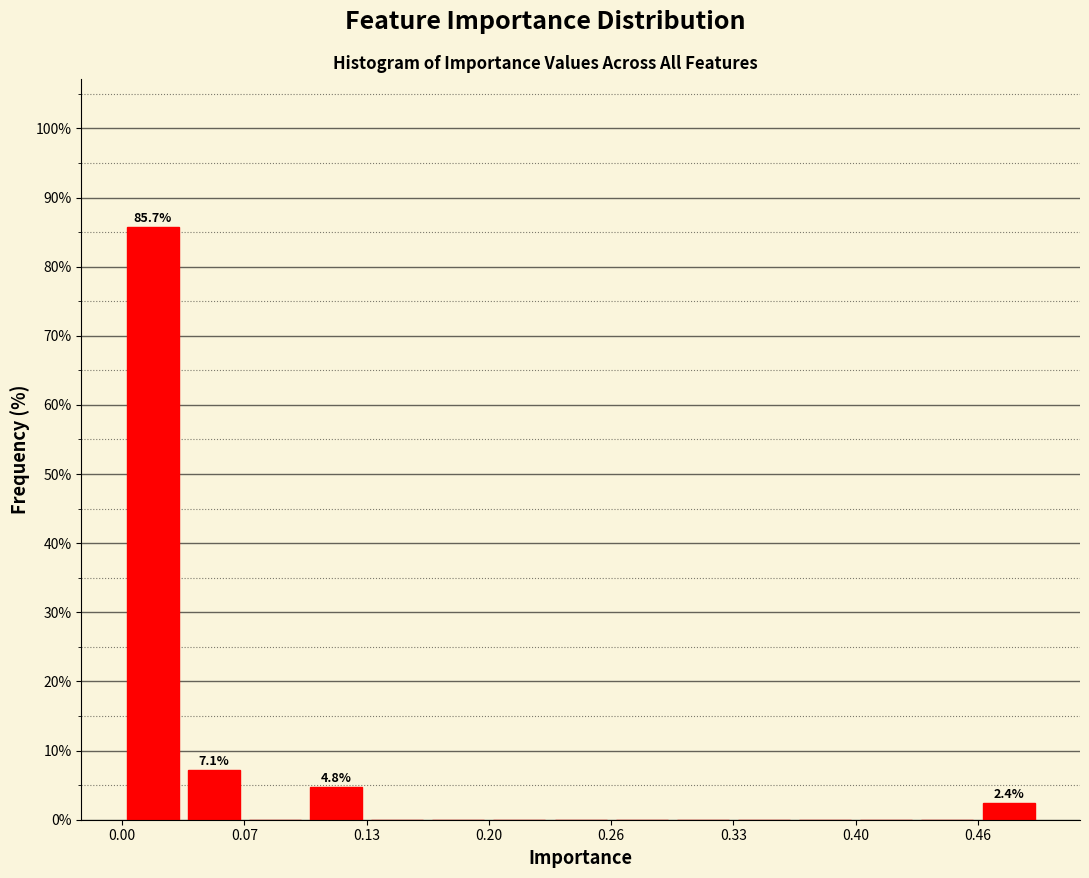

Read against the x-axis, roughly where is the centre of the tallest bar?

0.02